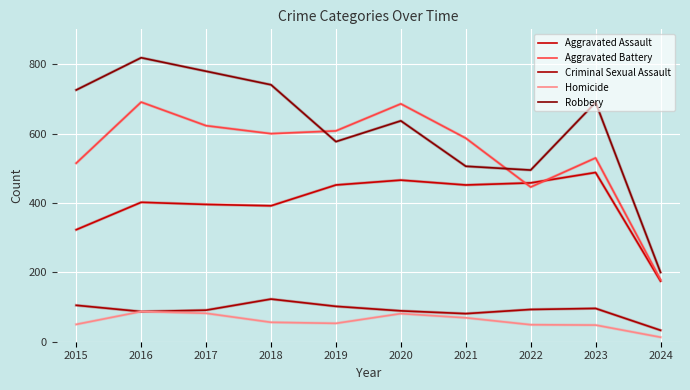

At how many categories does at least one series exceed 797?

1